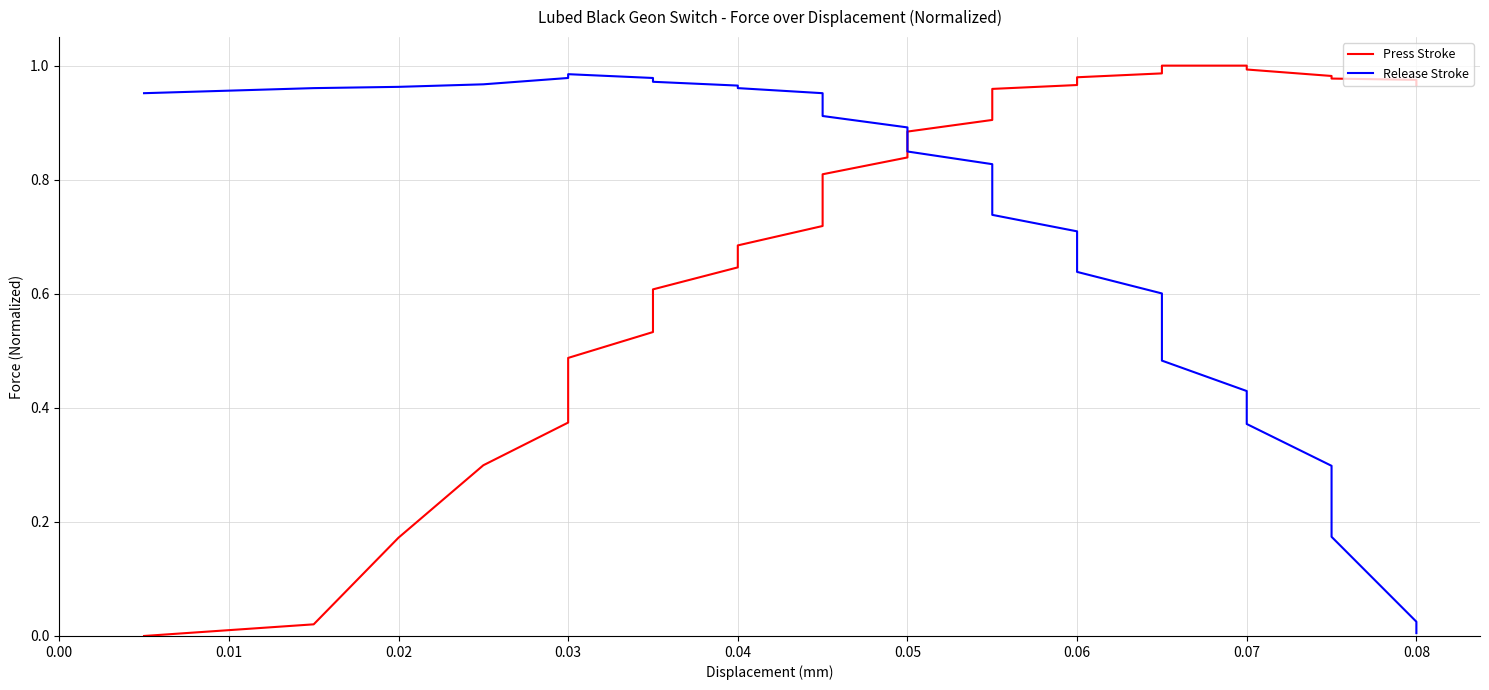

Reading right to left, transcribe all the data shown in this chart.

Press Stroke: 1.0	1.0	1.0	1.0	1.0	1.0	1.0	1.0	1.0	1.0	1.0	1.0	1.0	1.0	0.9	0.9	0.9	0.9	0.9	0.8	0.8	0.8	0.7	0.7	0.7	0.6	0.6	0.6	0.5	0.5	0.4	0.4	0.3	0.2	0.0	0.0
Release Stroke: 0.0	0.0	0.2	0.3	0.4	0.4	0.5	0.5	0.6	0.6	0.6	0.7	0.7	0.7	0.8	0.8	0.8	0.8	0.9	0.9	0.9	0.9	0.9	1.0	1.0	1.0	1.0	1.0	1.0	1.0	1.0	1.0	1.0	1.0	1.0	1.0